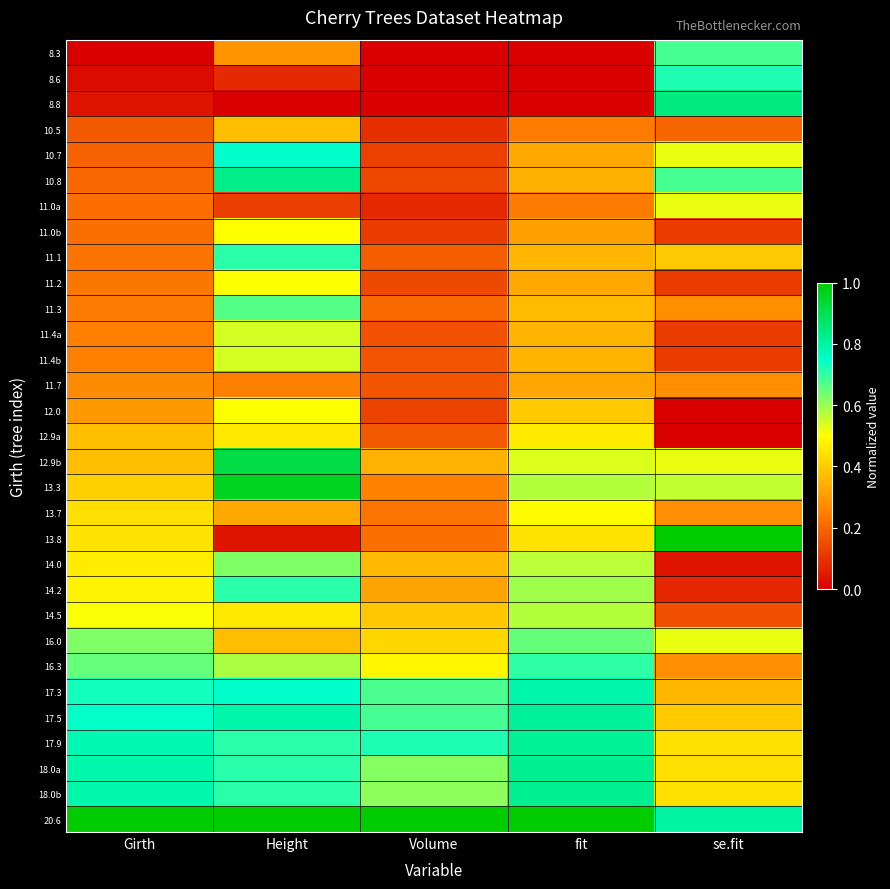

Rank the series by their maximum value, from lowest to highest.

11.7, 10.5, 12.9a, 13.7, 11.0b, 11.2, 12.0, 11.0a, 11.4a, 11.4b, 14.5, 14.0, 16.0, 11.3, 8.3, 16.3, 11.1, 14.2, 8.6, 10.7, 17.3, 17.5, 17.9, 18.0a, 18.0b, 10.8, 8.8, 12.9b, 13.3, 13.8, 20.6